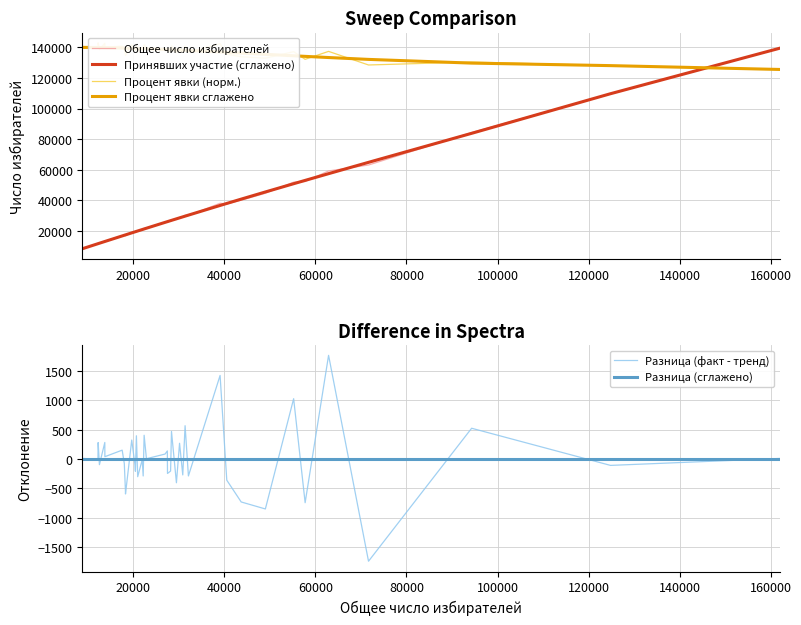

True or false: Разница (сглажено) has more than 0 points higher than both neighbors.

True